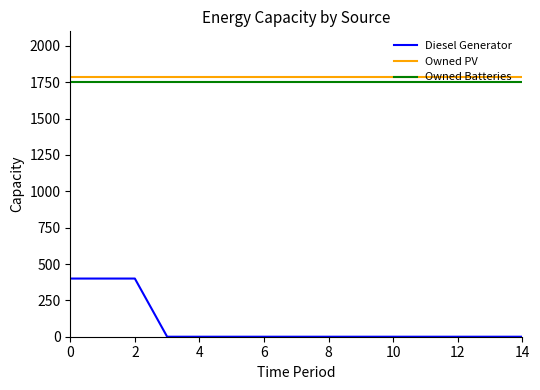

True or false: Owned Batteries and Diesel Generator cross at least once.

False